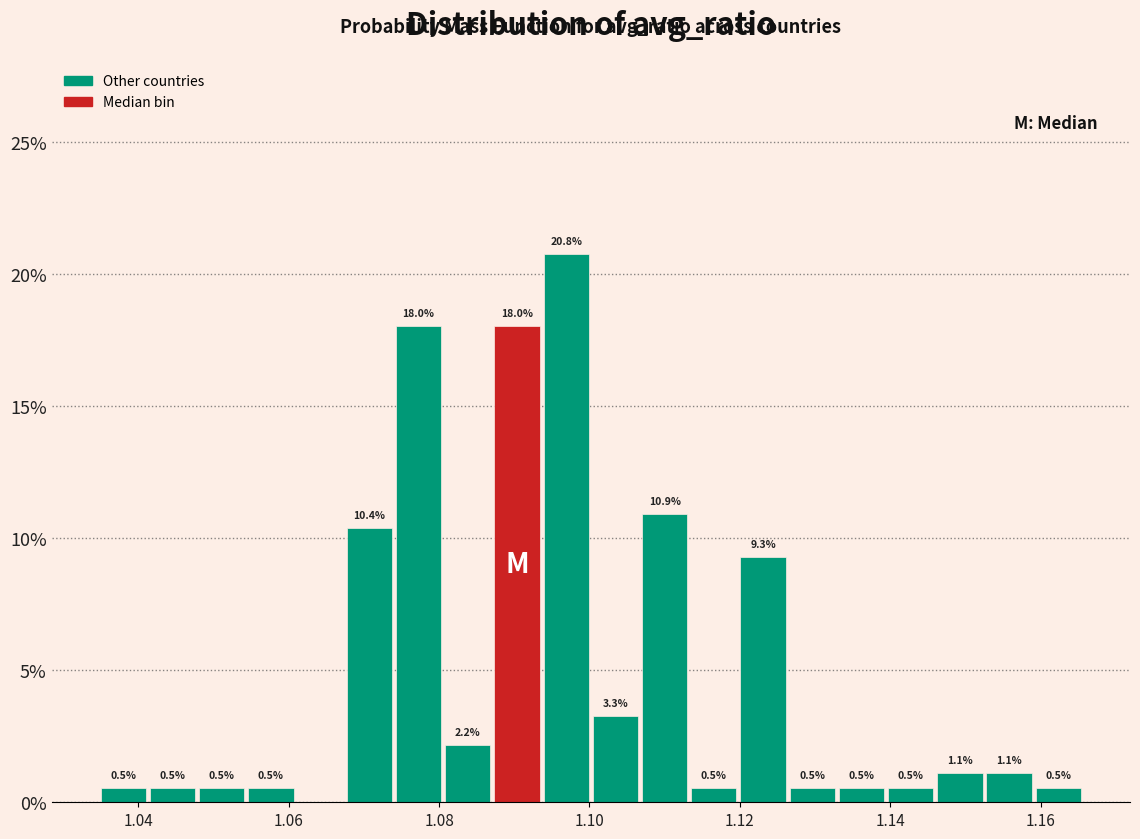

Read against the x-axis, roughly where is the centre of the tallest bar?

1.096